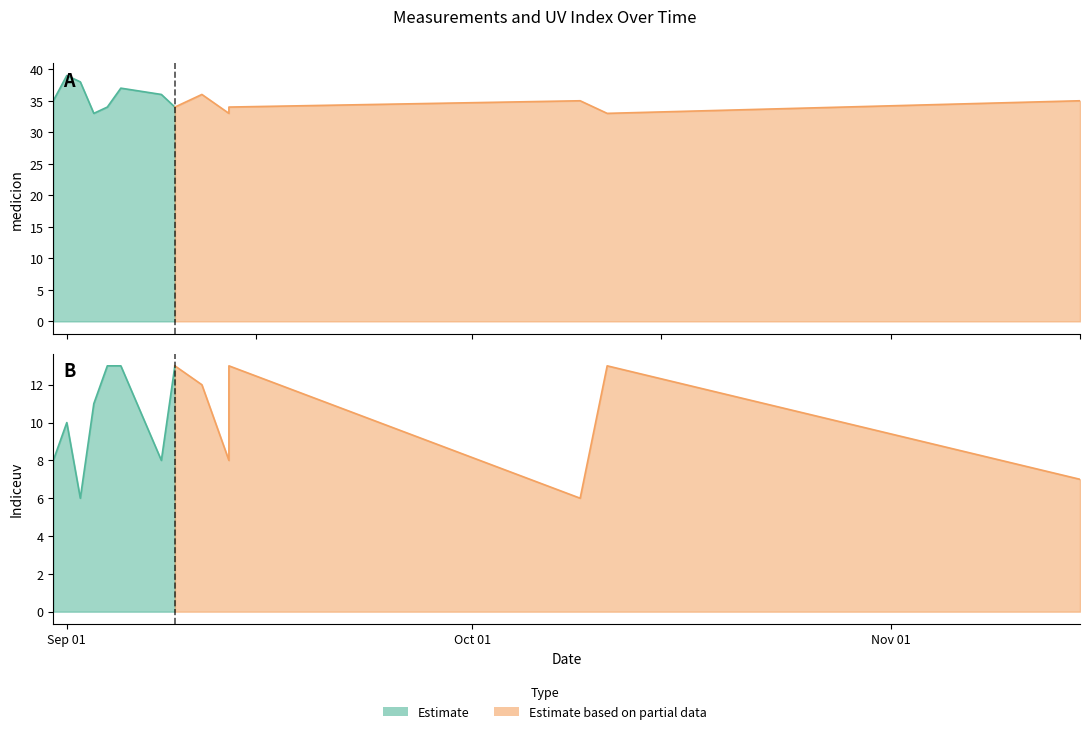

True or false: medicion and Indiceuv intersect in this chart.

False